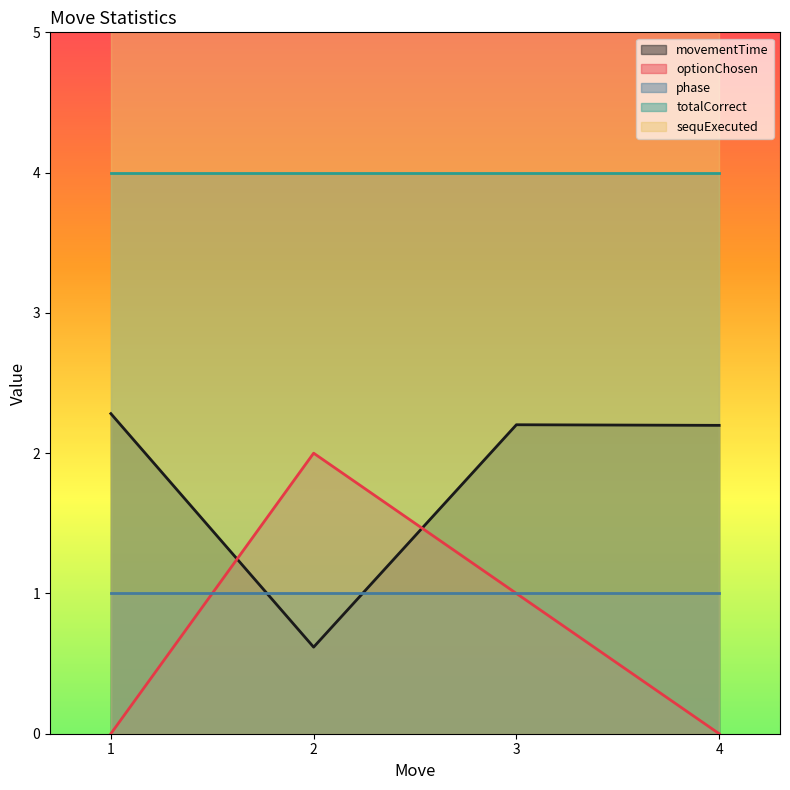

Rank the series at 4 from highest to lowest value.

sequExecuted, totalCorrect, movementTime, phase, optionChosen